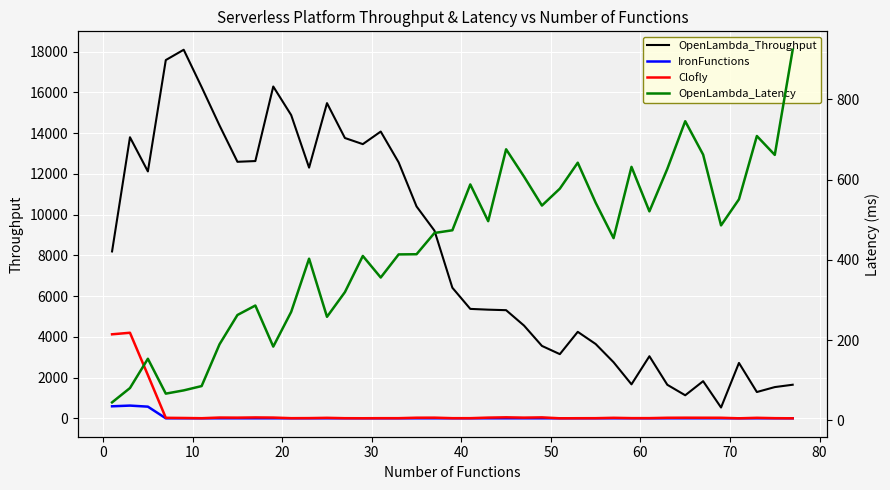

True or false: OpenLambda_Throughput has more than 0 interior local peaks.

True